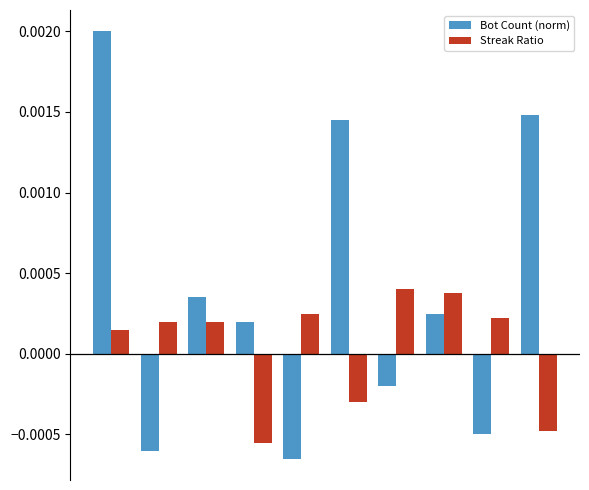

How many values in Streak Ratio are below zero?

3